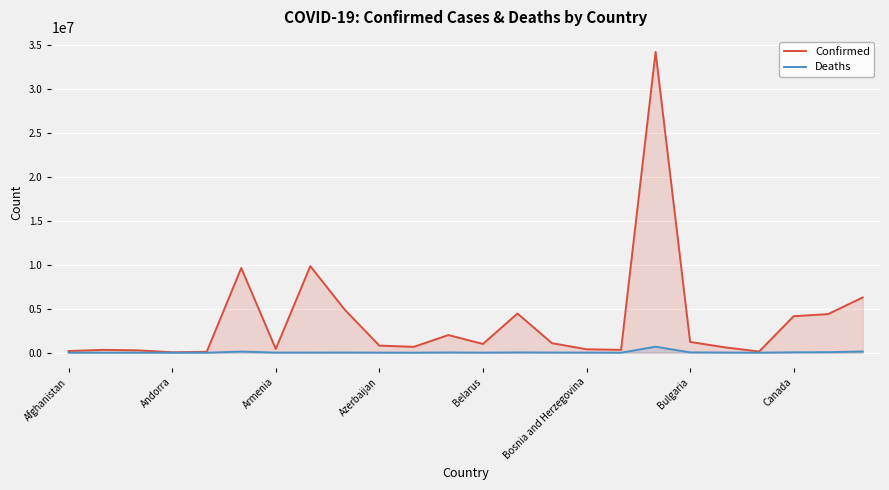

What is the maximum value shown in the chart?

34201280